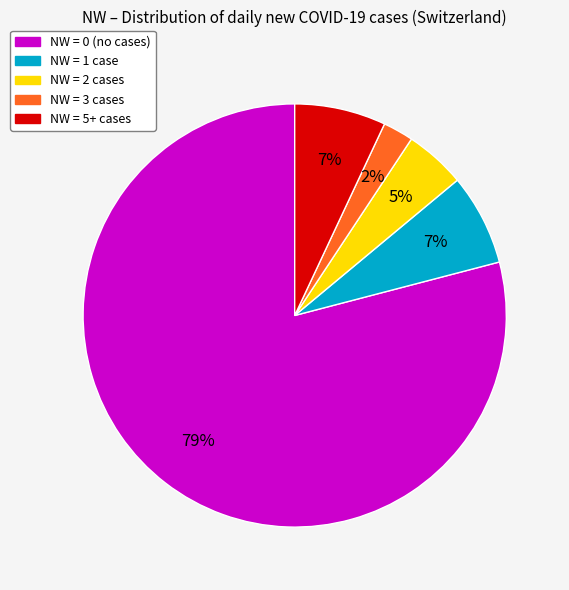

Between NW = 2 cases and NW = 0 (no cases), which is larger?

NW = 0 (no cases)